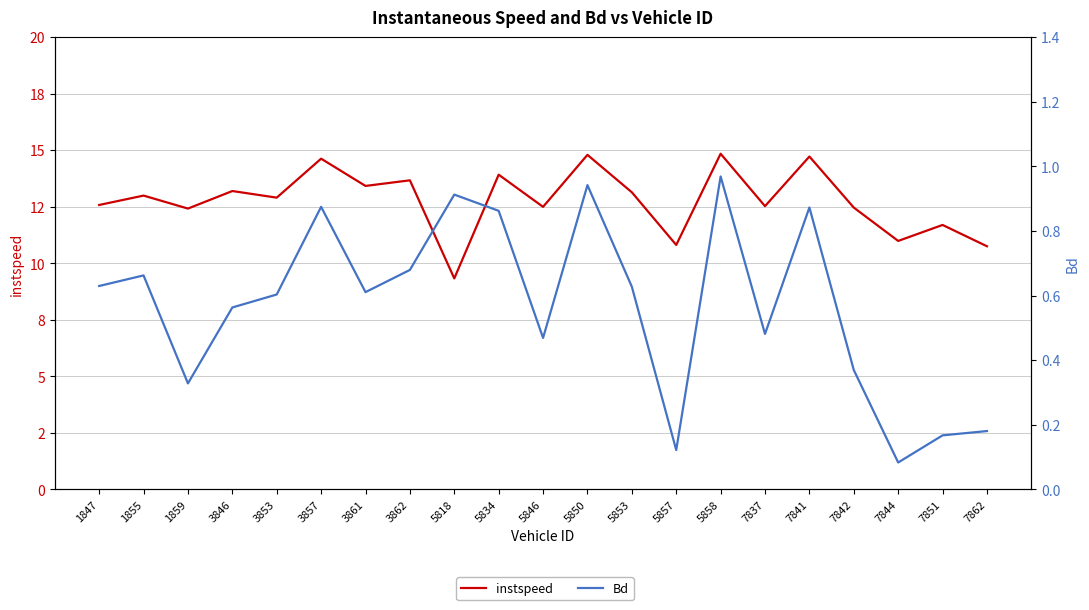

Rank the series by their average value, from lowest to highest.

Bd, instspeed